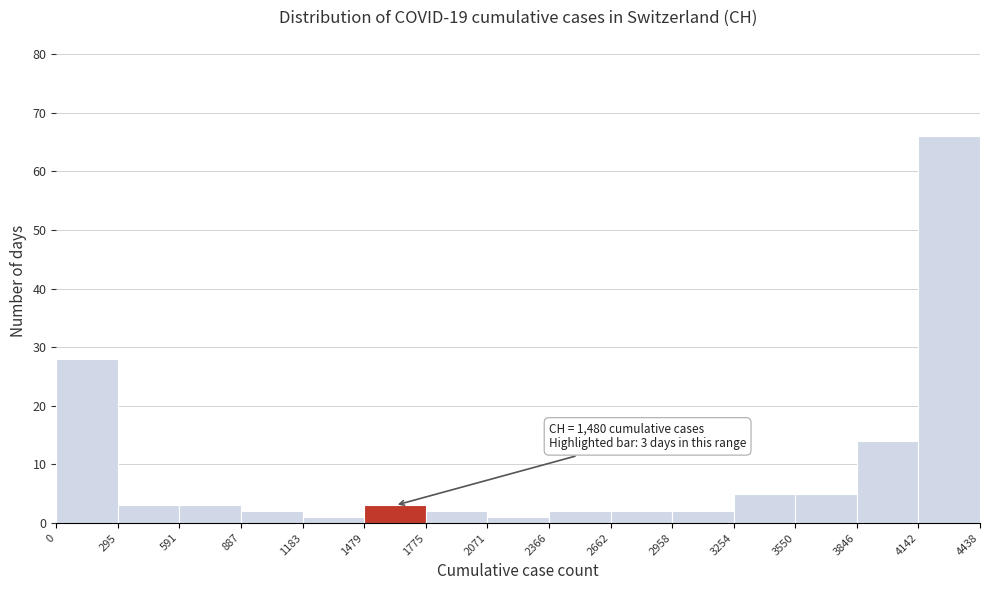

Over which range of the x-axis is the bar tallest?

4142 to 4438